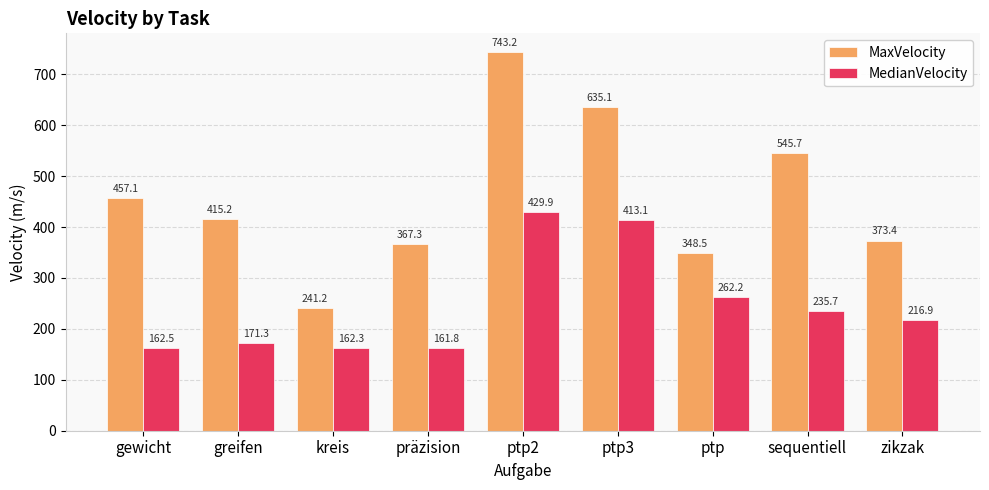

Reading right to left, extract all data points from this chart.

MaxVelocity: 373.4	545.7	348.5	635.1	743.2	367.3	241.2	415.2	457.1
MedianVelocity: 216.9	235.7	262.2	413.1	429.9	161.8	162.3	171.3	162.5